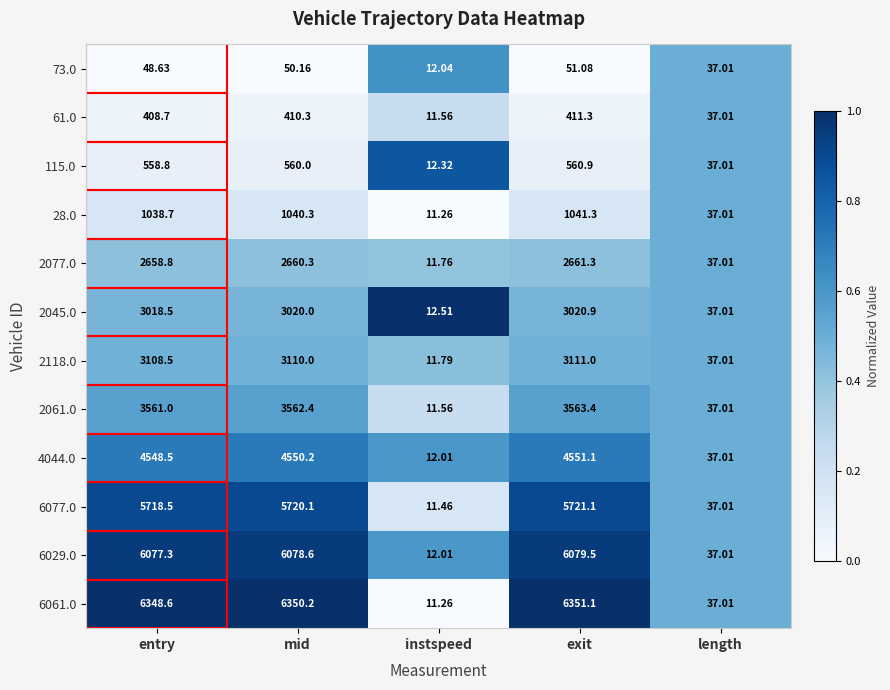

Is the value of 4044.0 at entry greater than the value of 6061.0 at entry?

No